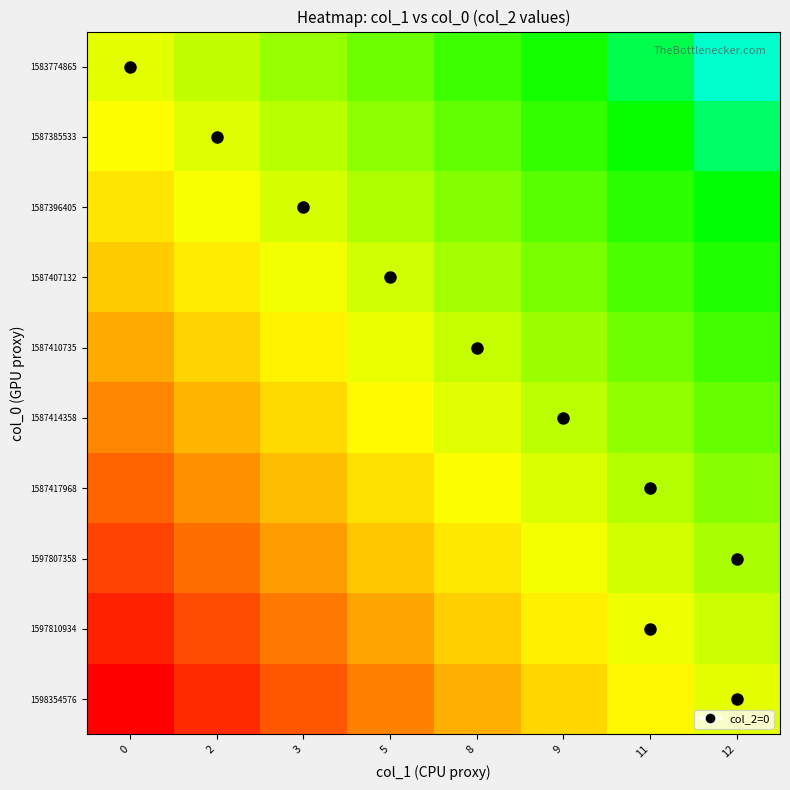

At 3, list the series in order from largest to smallest.

1583774865, 1587385533, 1587396405, 1587407132, 1587410735, 1587414358, 1587417968, 1597807358, 1597810934, 1598354576